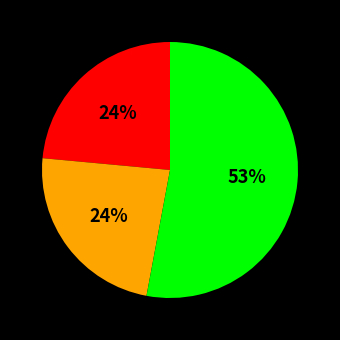

Is there any slice that represents more than half of the pie?

Yes